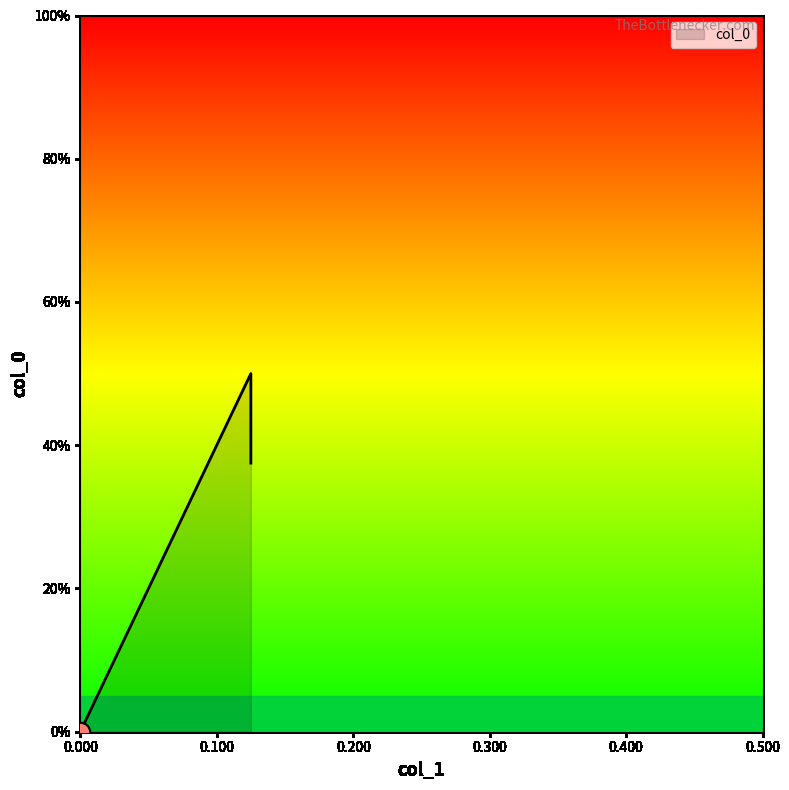

Reading left to right, extract all data points from this chart.

0.125=0.4	0.125=0.5	0.0=0.0